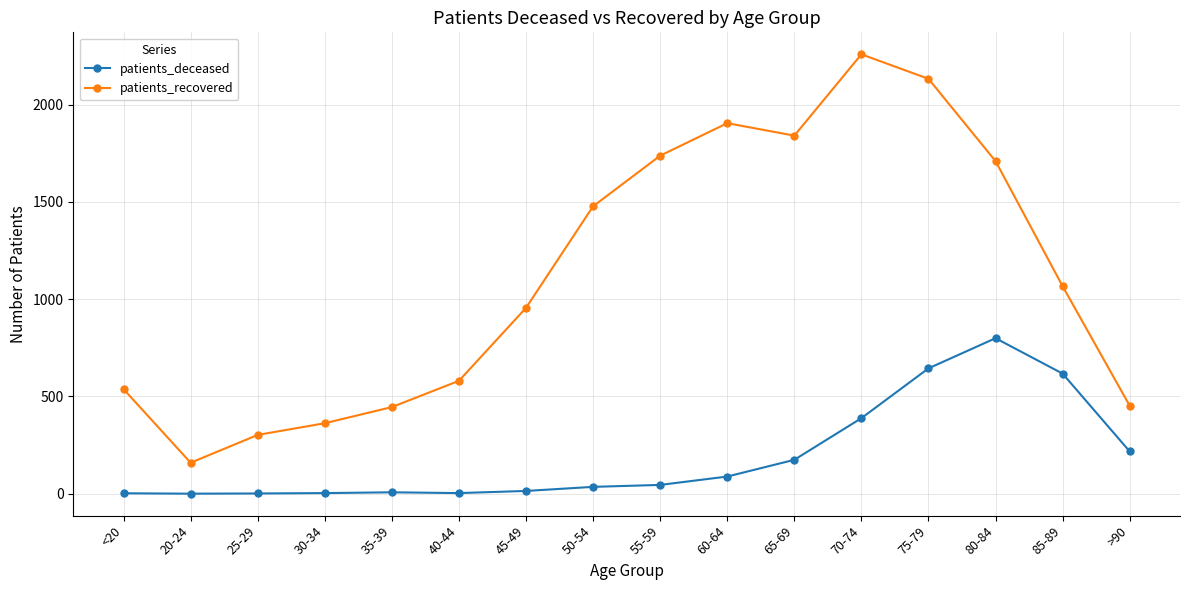

Which series has the largest total across all categories?

patients_recovered